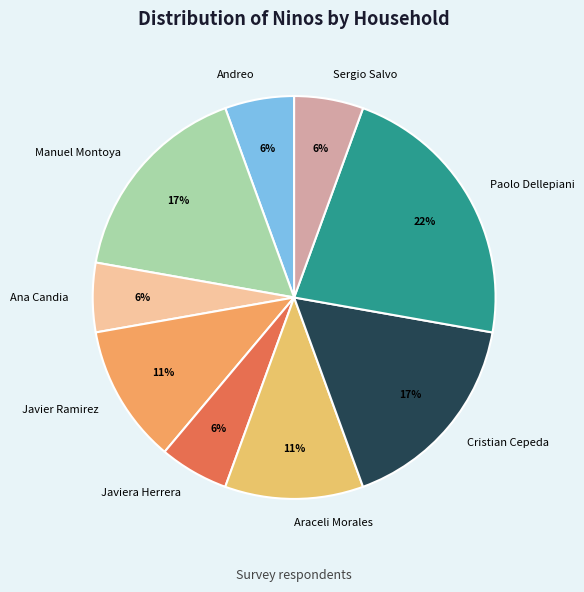

How many slices are in this pie chart?

9